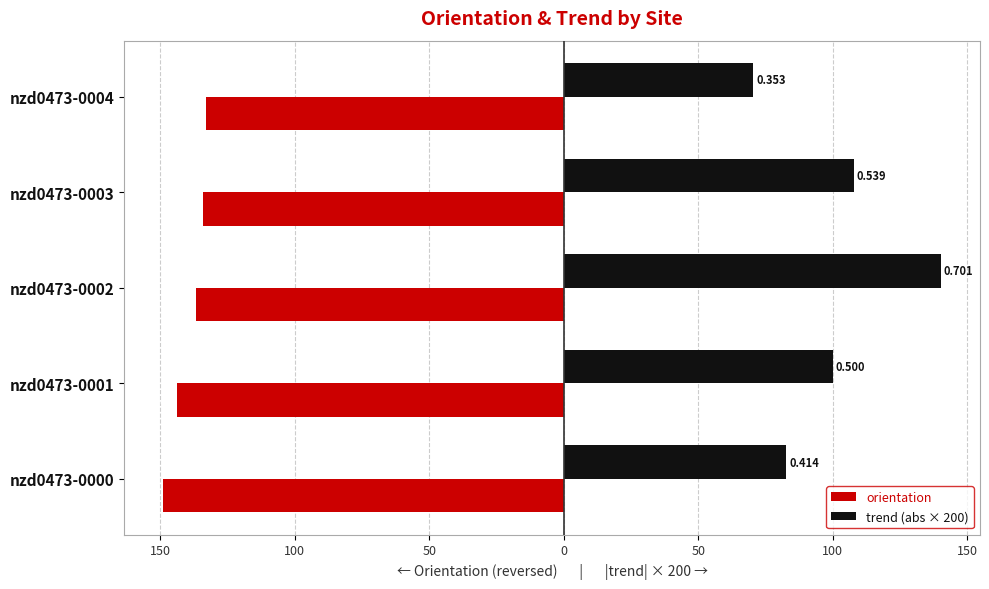

Which series has the widest spread of values?

trend (abs × 200)